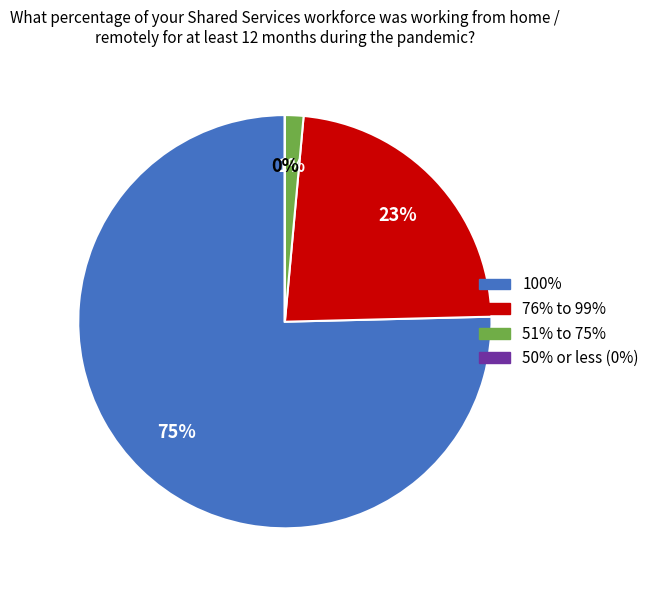

Is there a majority slice in this chart?

Yes